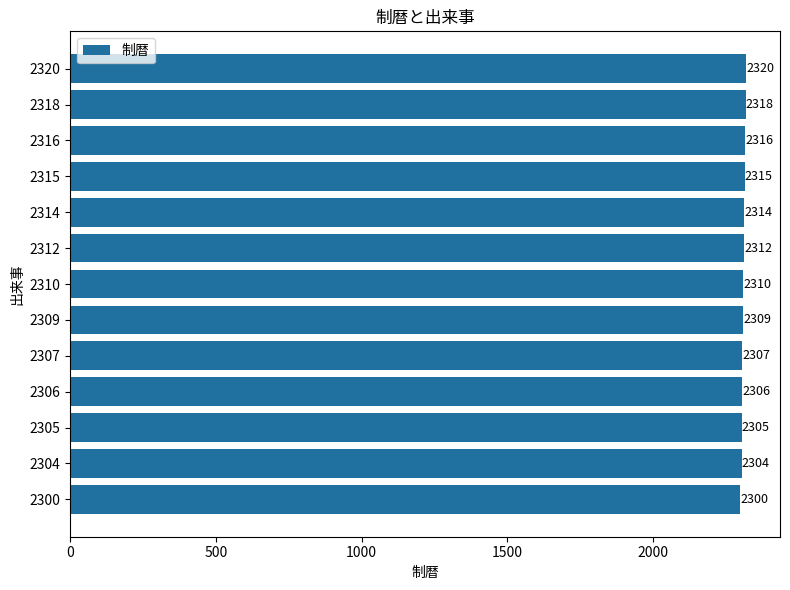

Which has a higher value, 2310 or 2307?

2310